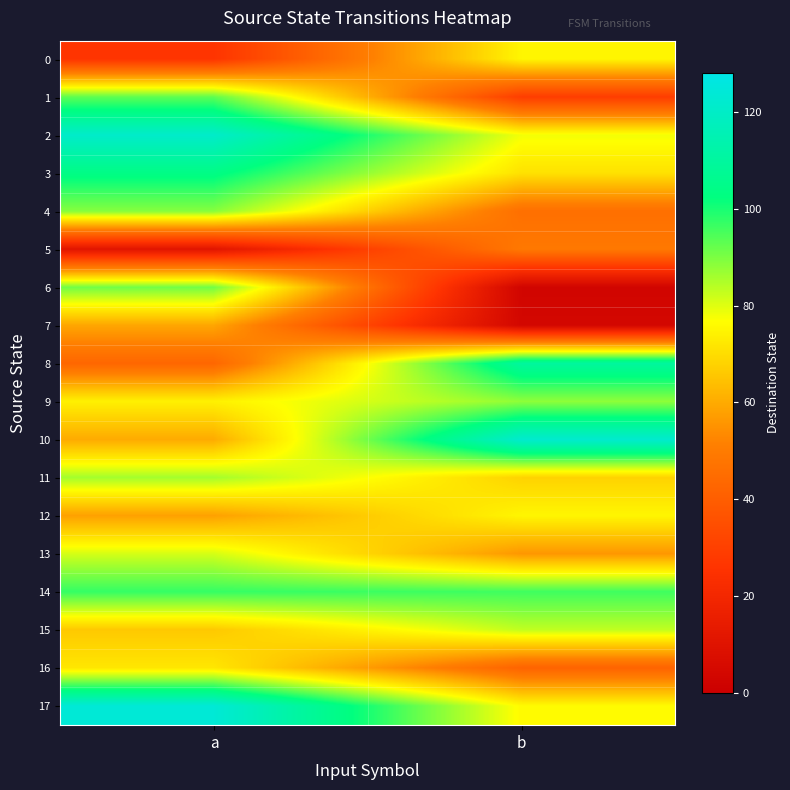

Between b and a, which is larger?

b